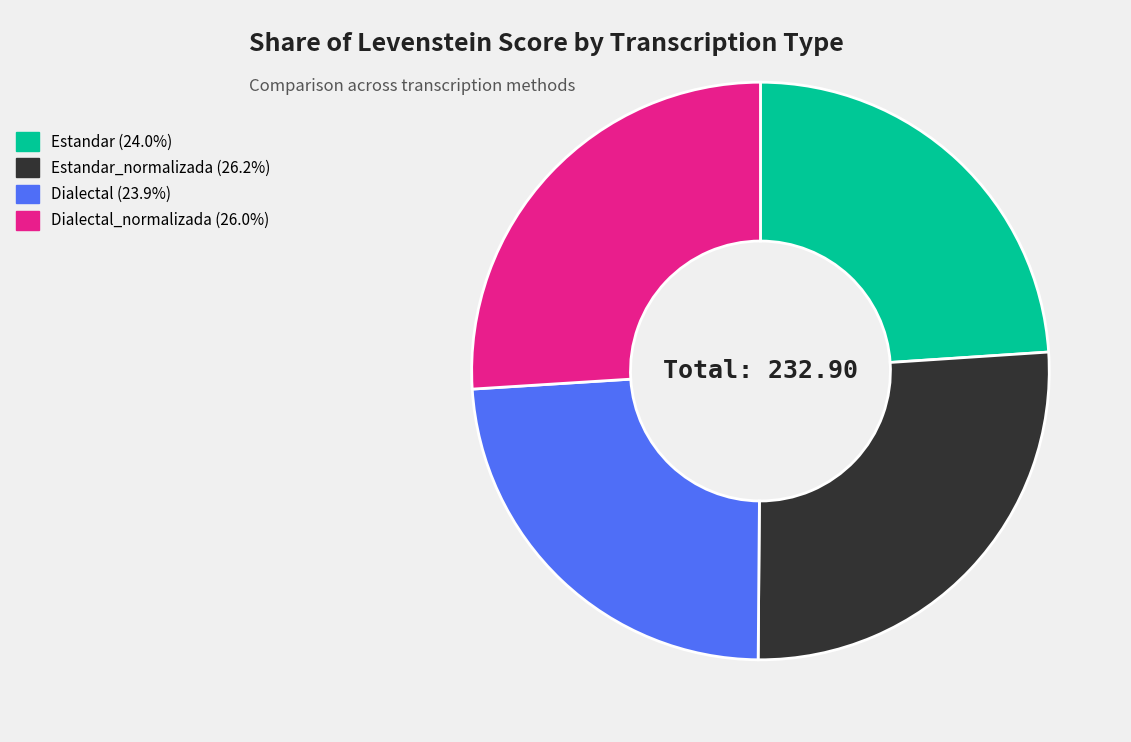

What is the ratio of the value at Estandar_normalizada (26.2%) to the value at Dialectal (23.9%)?

1.1